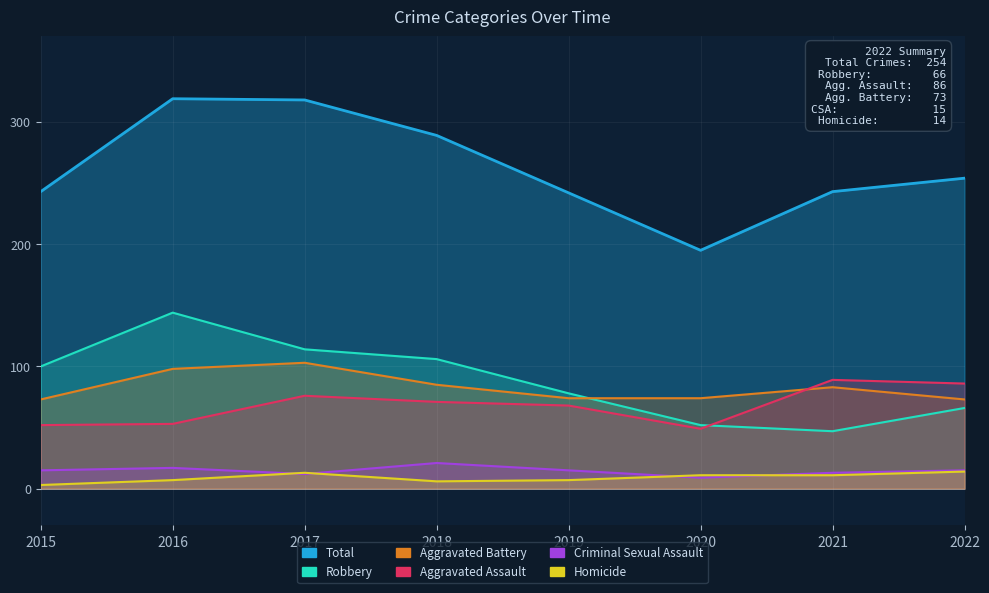

At which category does Robbery reach its first local peak?

2016